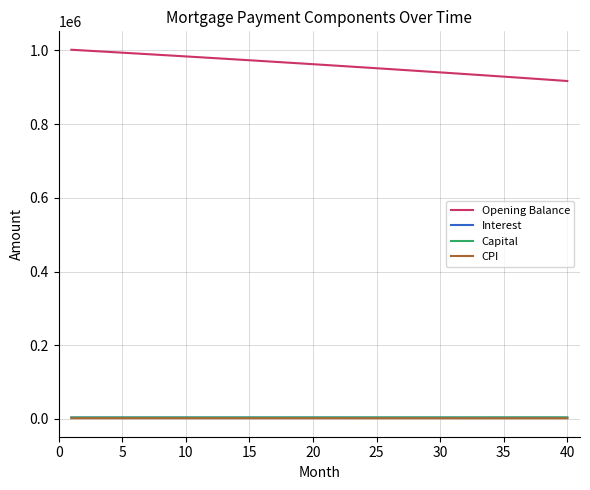

Is this an area chart (filled region under the line)?

No